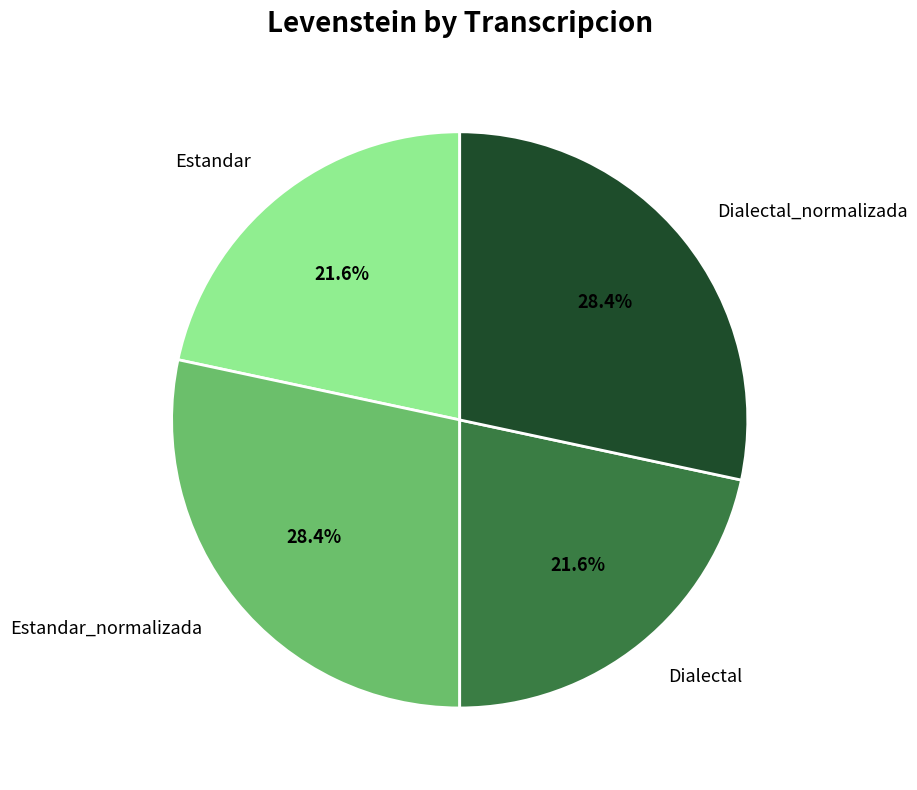

What percentage is the Estandar slice, to the nearest percent?

22%